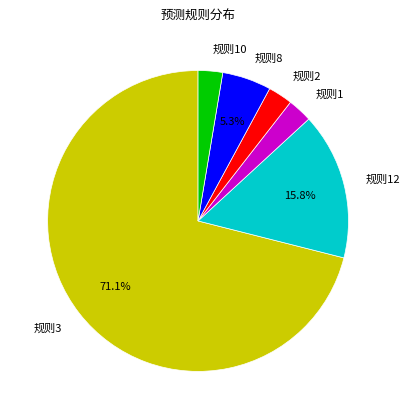

Which slice is the largest?

规则3